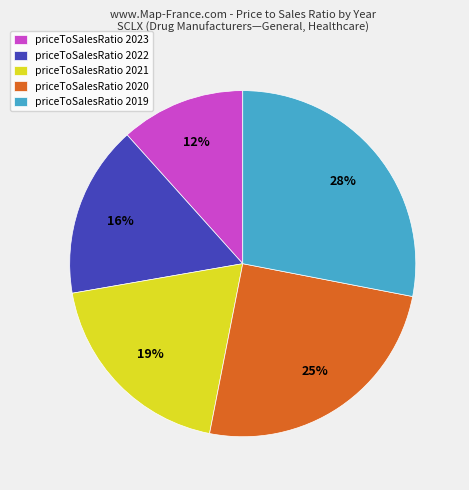

To the nearest percent, what percentage of the pie is priceToSalesRatio 2022?

16%